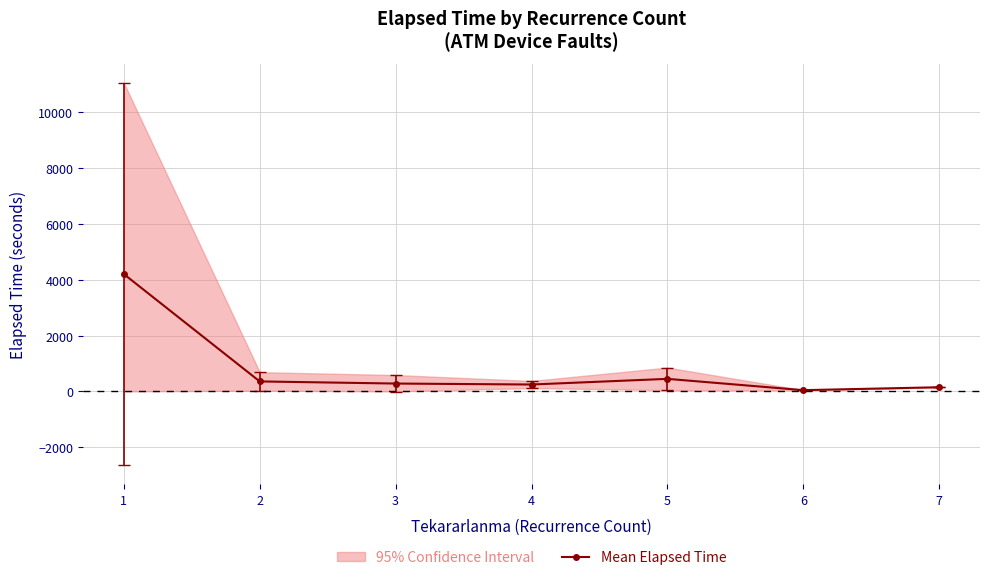

Approximately how many times larger is the value at 5 compared to 6?

10.0